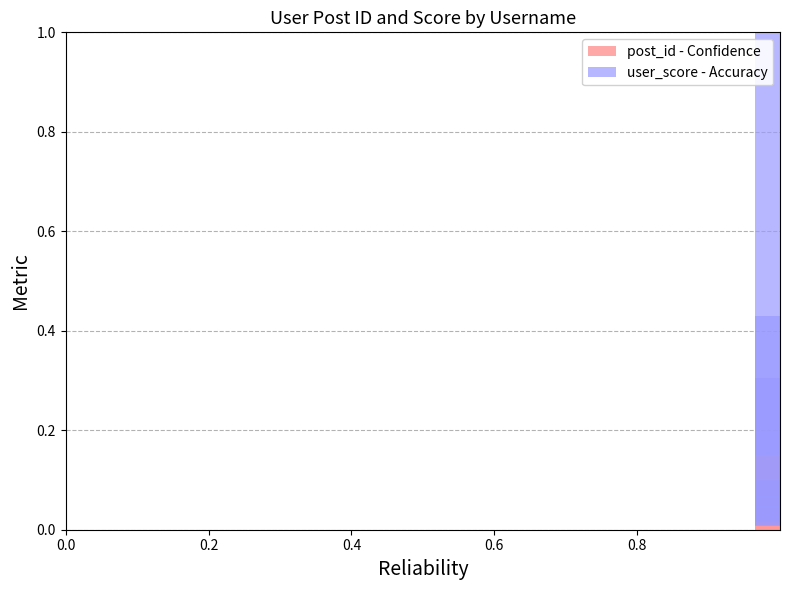

At how many categories does at least one series exceed 0?

6